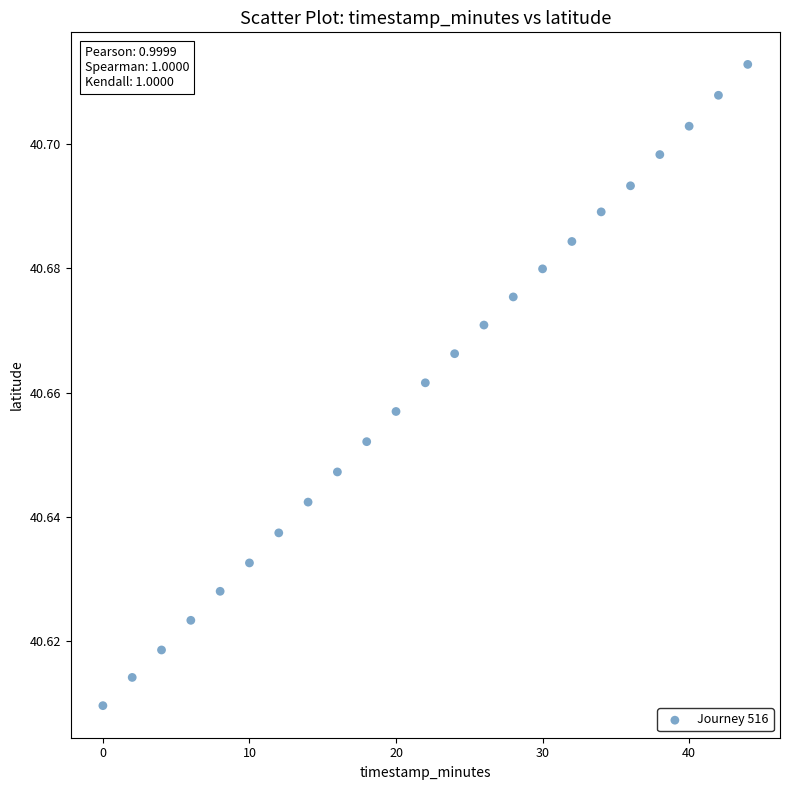

What is the range of X values (max minus min)?

44.0